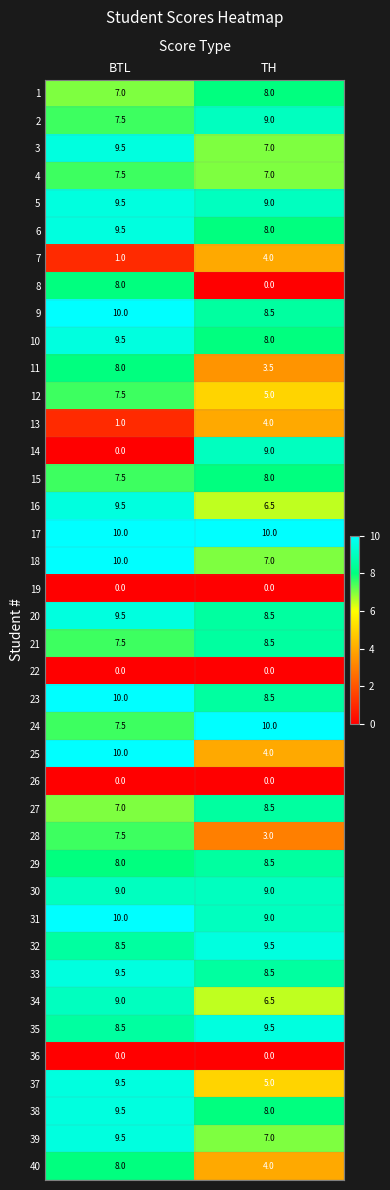

Which series has the largest range (max minus min)?

14